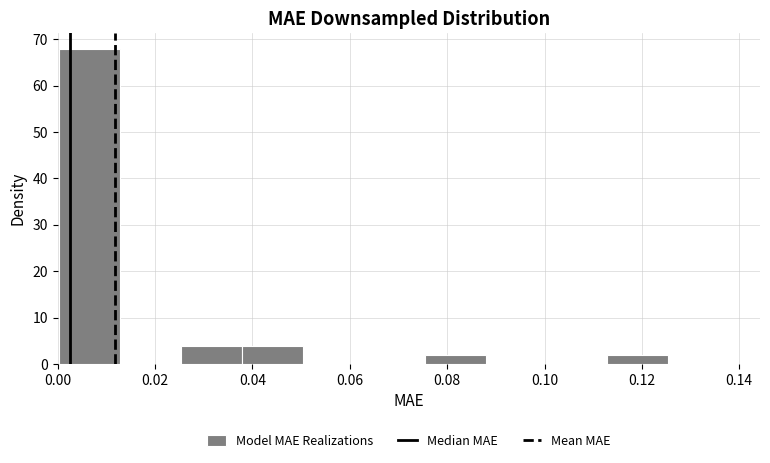

Which range on the x-axis has the tallest bar?

0.000 to 0.012